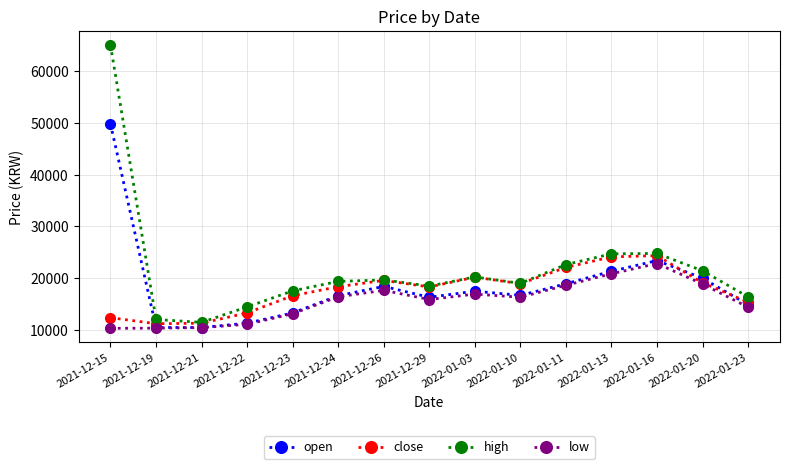

At how many categories does at least one series exceed 29149?

1